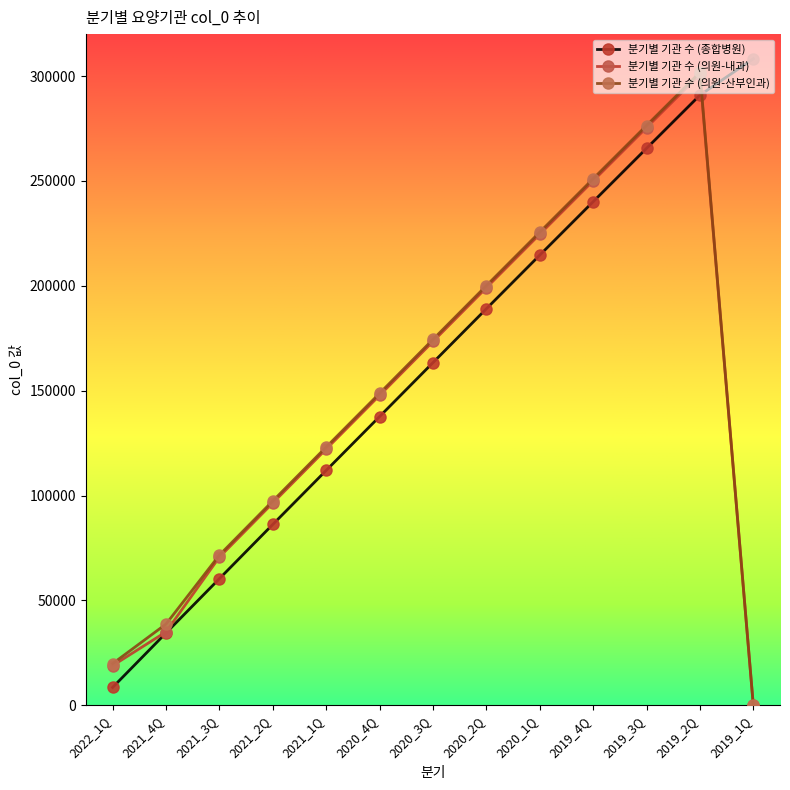

The value of 분기별 기관 수 (의원-산부인과) at 2021_1Q is 123117. True or false?

True